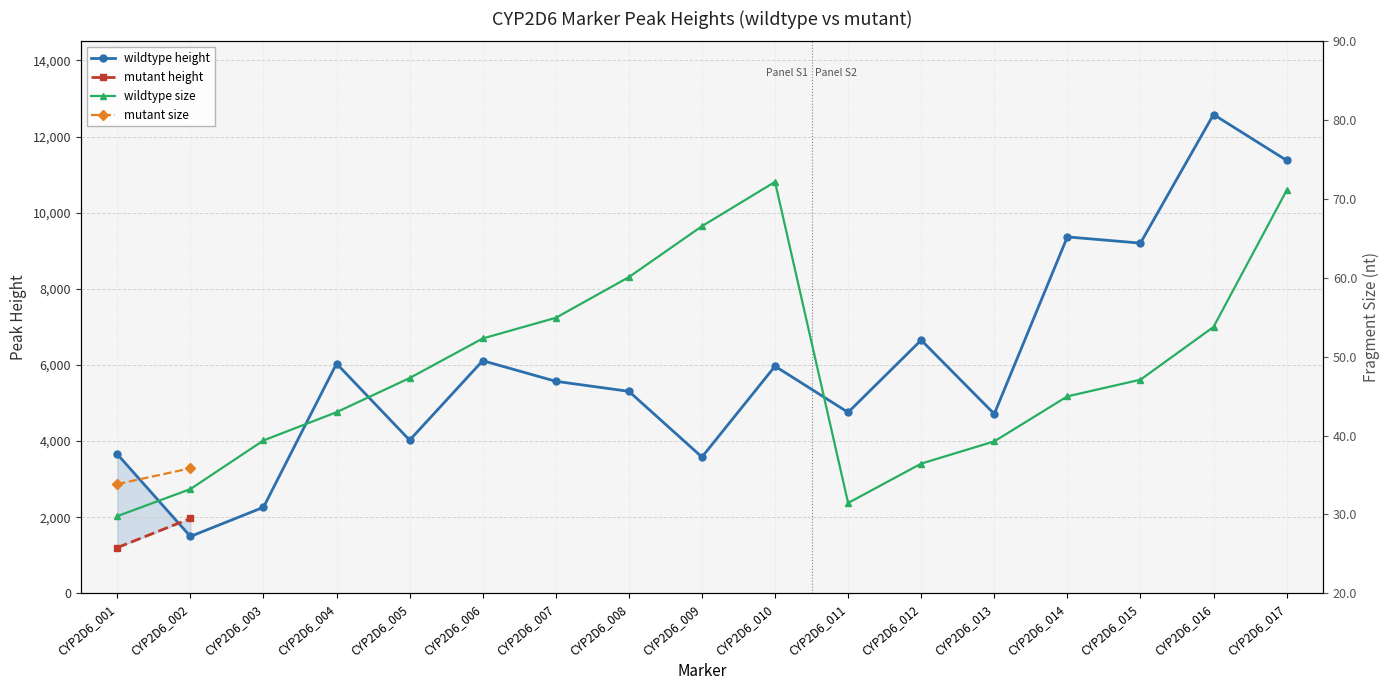

Read the wildtype height value at CYP2D6_016.

12578.0